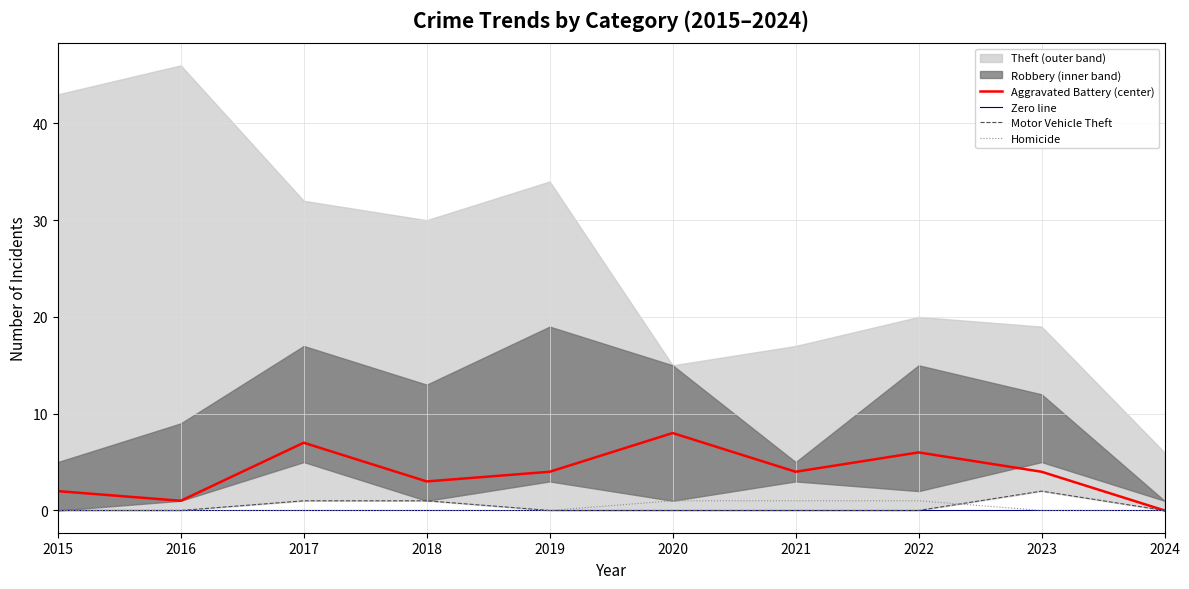

What is the maximum value for Aggravated Battery?

8